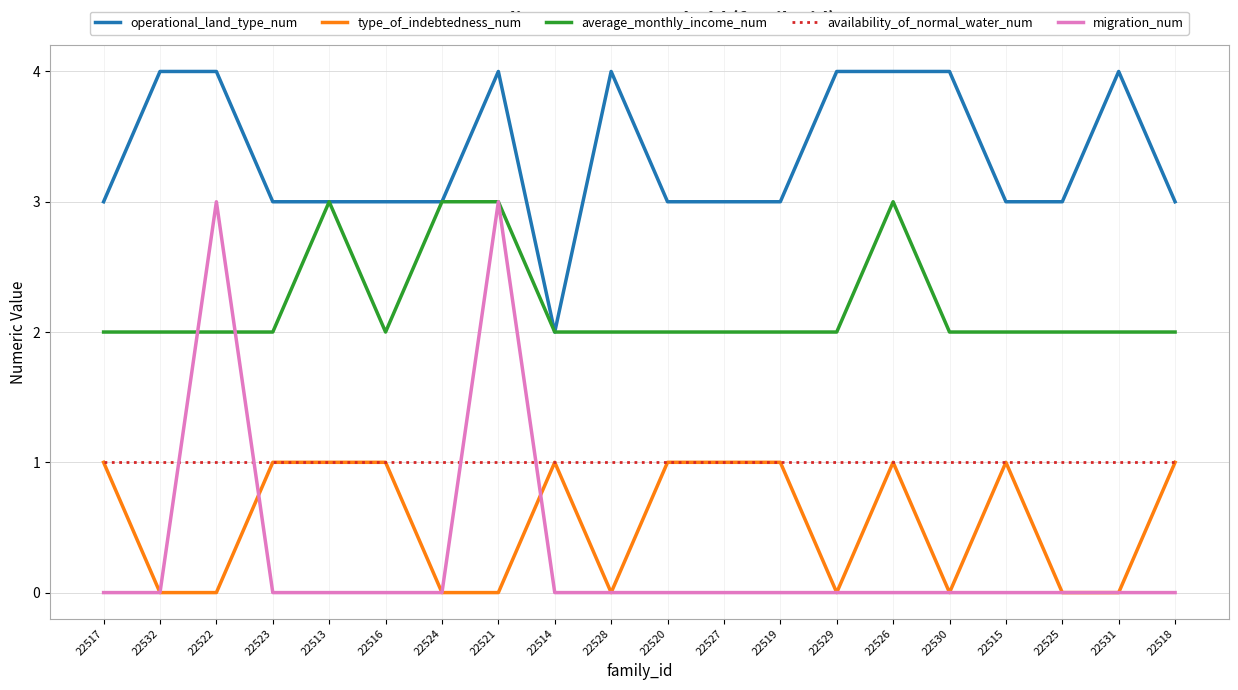

Reading left to right, what are all the values shown in this chart?

operational_land_type_num: 3	4	4	3	3	3	3	4	2	4	3	3	3	4	4	4	3	3	4	3
type_of_indebtedness_num: 1	0	0	1	1	1	0	0	1	0	1	1	1	0	1	0	1	0	0	1
average_monthly_income_num: 2	2	2	2	3	2	3	3	2	2	2	2	2	2	3	2	2	2	2	2
availability_of_normal_water_num: 1	1	1	1	1	1	1	1	1	1	1	1	1	1	1	1	1	1	1	1
migration_num: 0	0	3	0	0	0	0	3	0	0	0	0	0	0	0	0	0	0	0	0